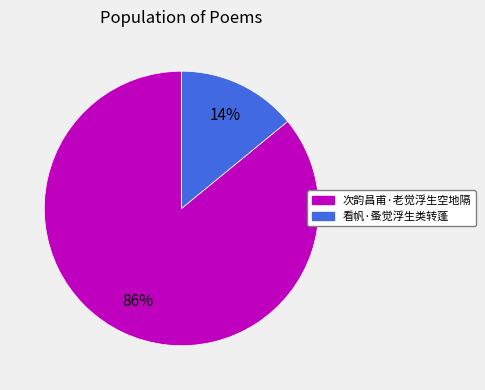

Which has a higher value, 看帆·蚤觉浮生类转蓬 or 次韵昌甫·老觉浮生空地隔?

次韵昌甫·老觉浮生空地隔